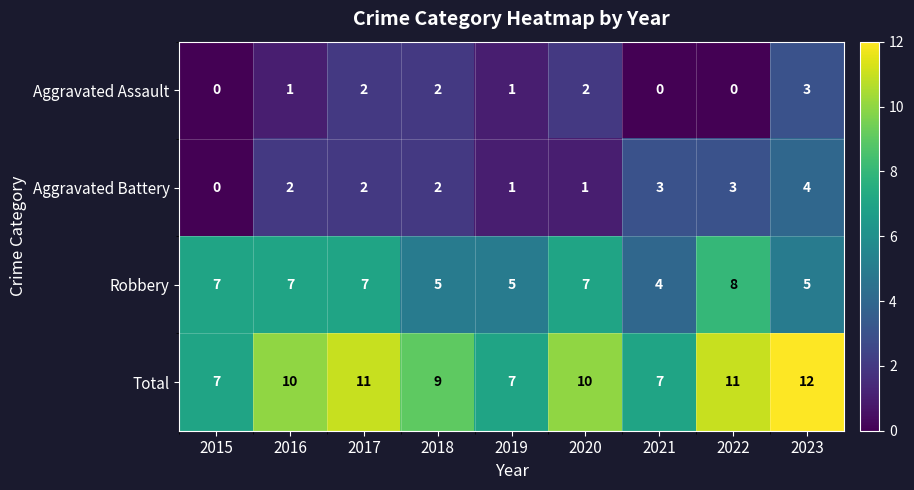

What is the spread (max minus min) of values at 2023?

9